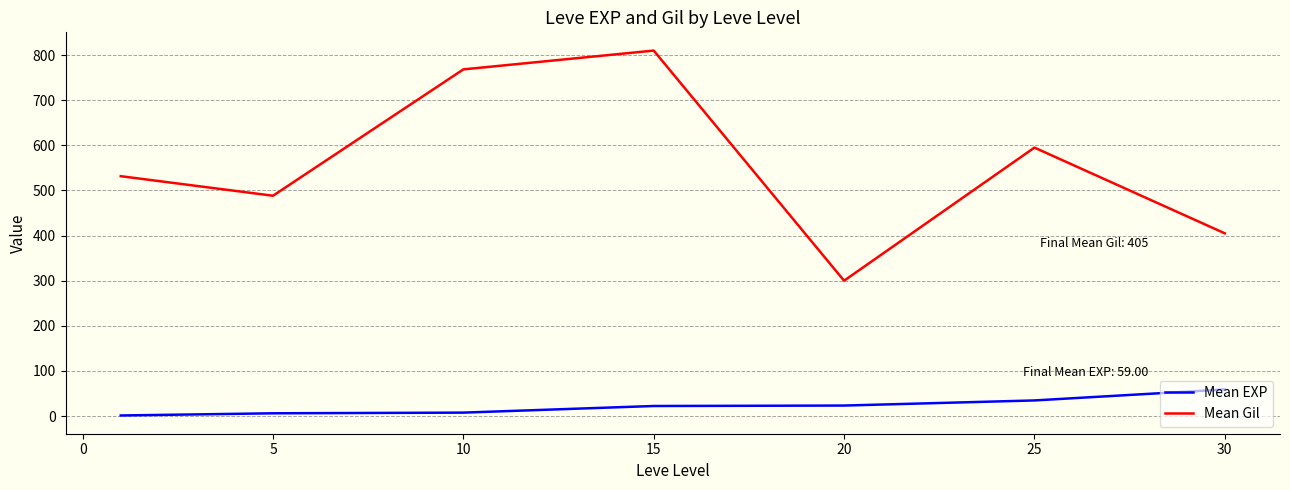

Which series has the largest total across all categories?

Mean Gil